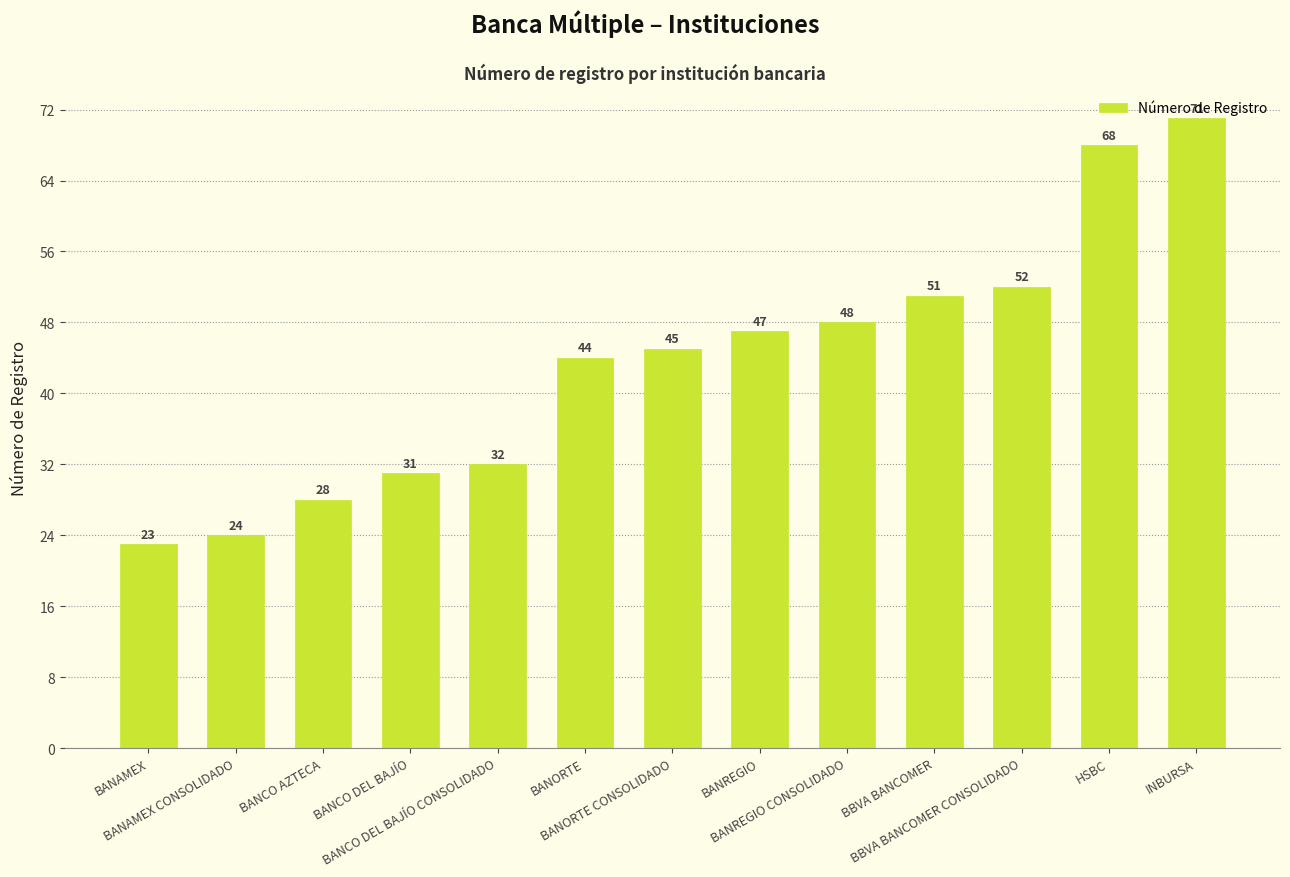

What position from the right is BANCO AZTECA?

11